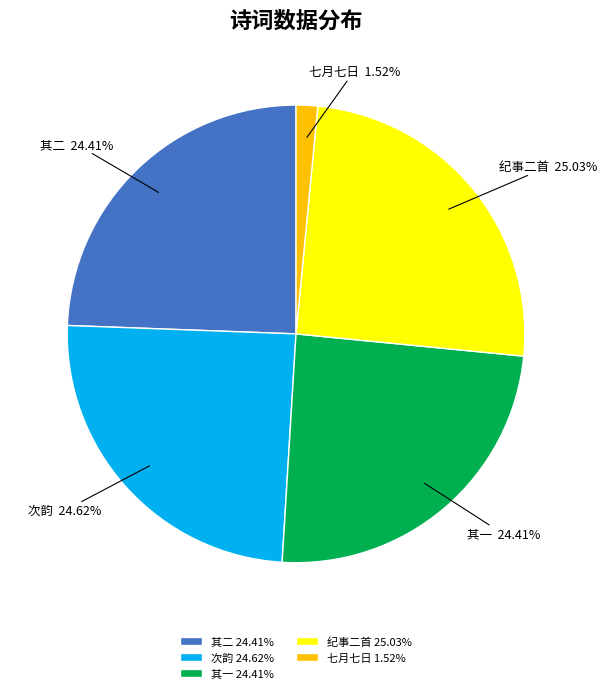

What is the ratio of the value at 次韵 to the value at 七月七日?

16.2